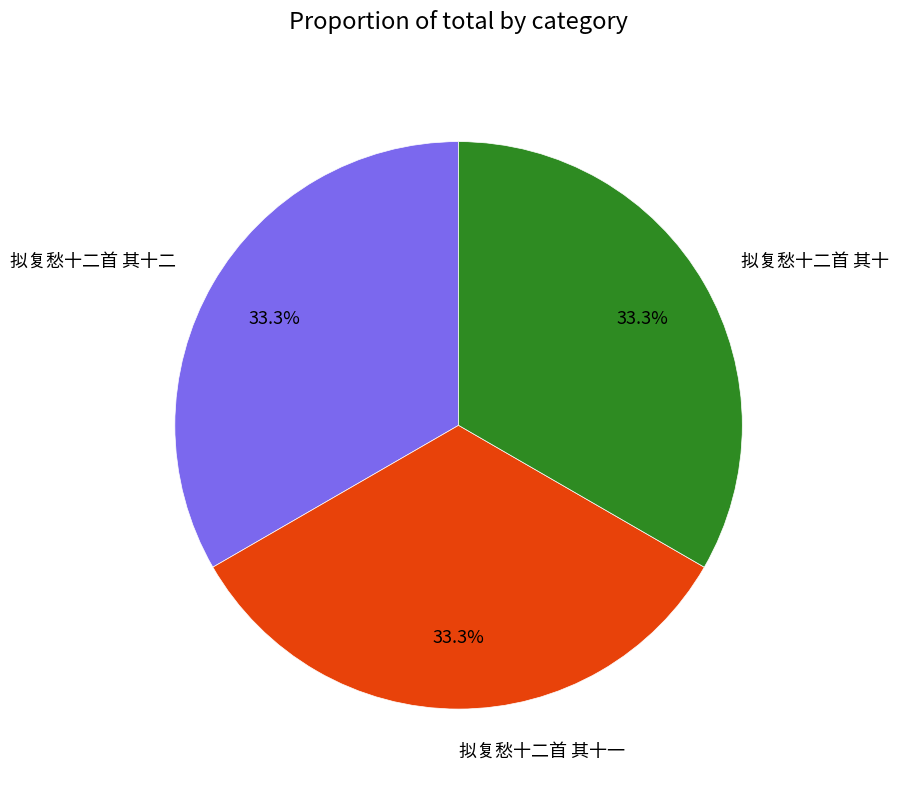

How much of the chart is everything except 拟复愁十二首 其十一?

66.7%